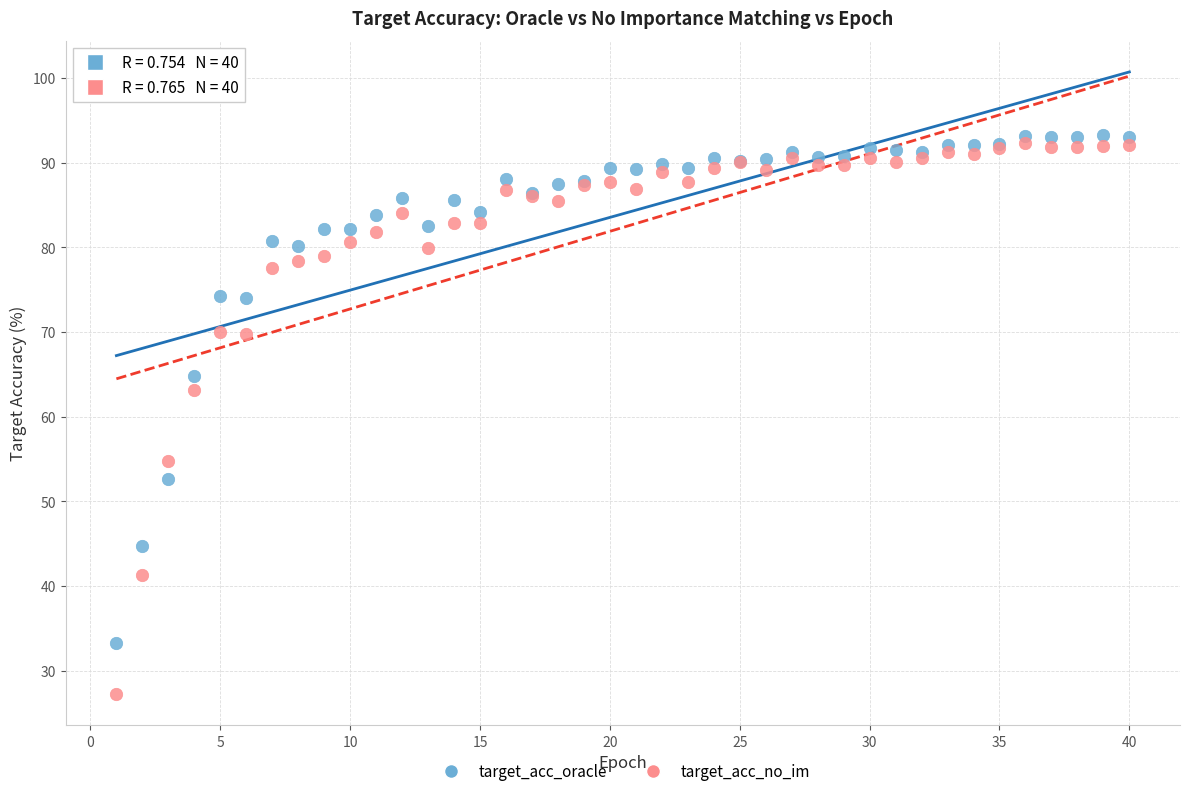

Which series has the largest Y range (max minus min)?

target_acc_no_im